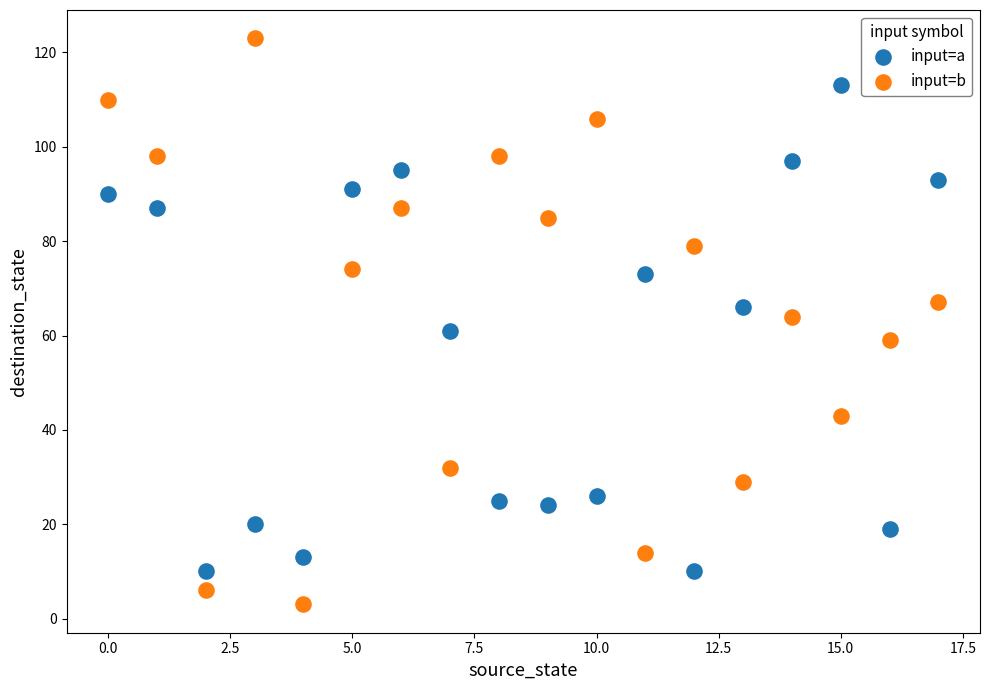

Which series has the largest Y range (max minus min)?

input=b